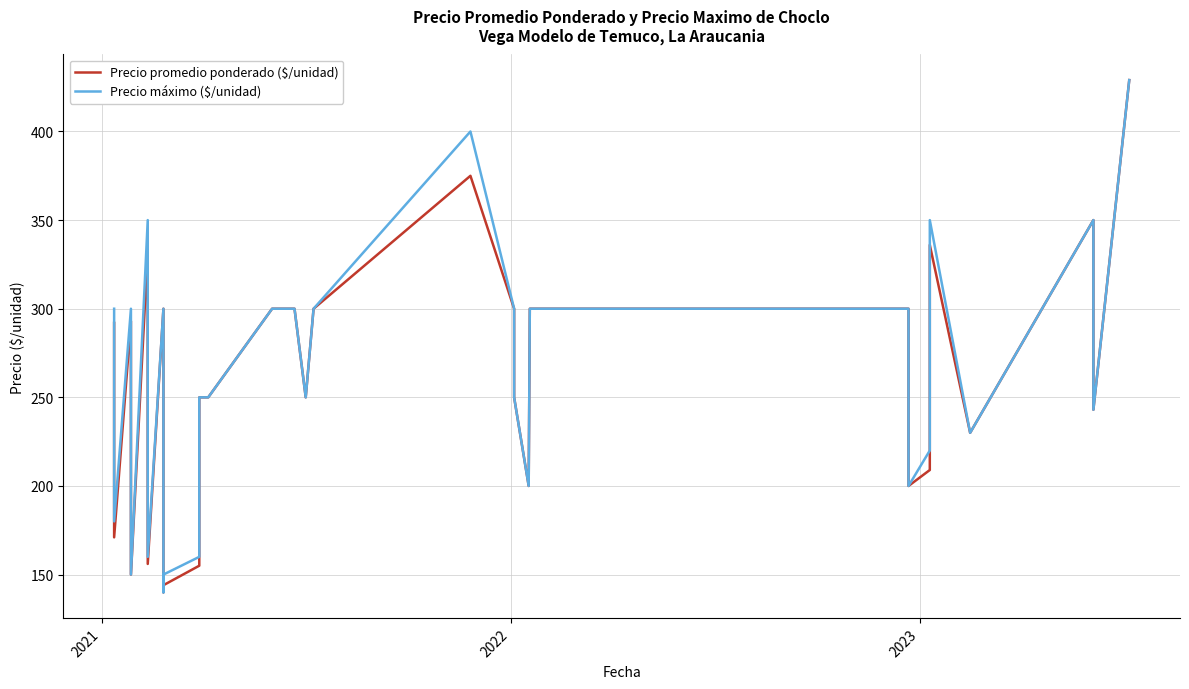

In Precio máximo ($/unidad), how many points are lower than both neighbors (excluding endpoints)?

8